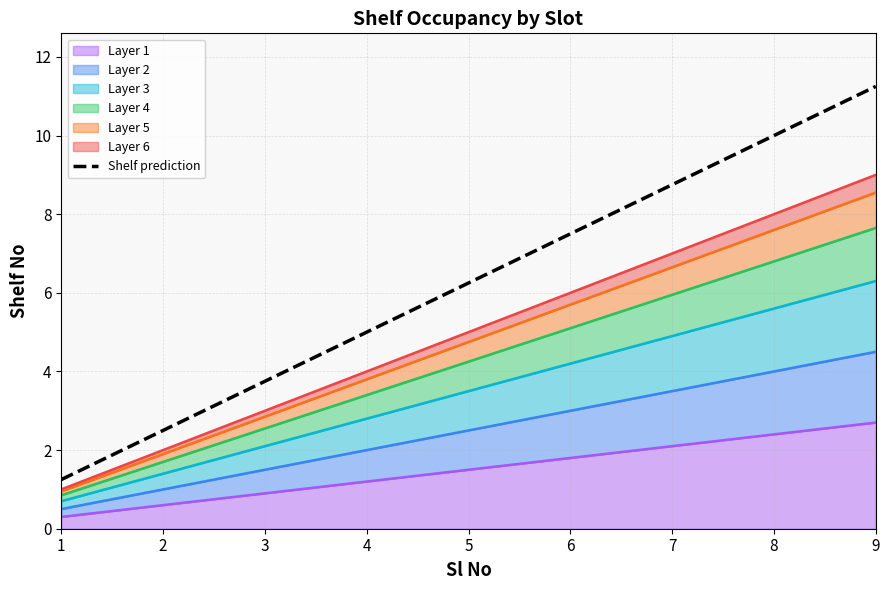

What is the sum of the values at 8 and 1?

7.6